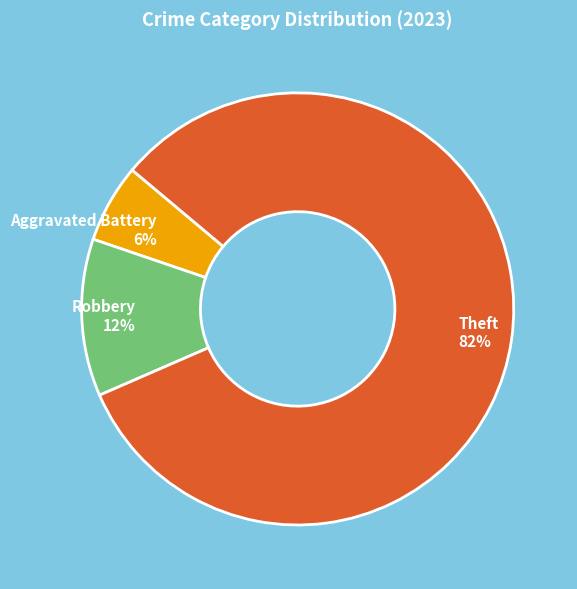

Is the sum of Aggravated Battery 6% and Robbery 12% greater than half?

No